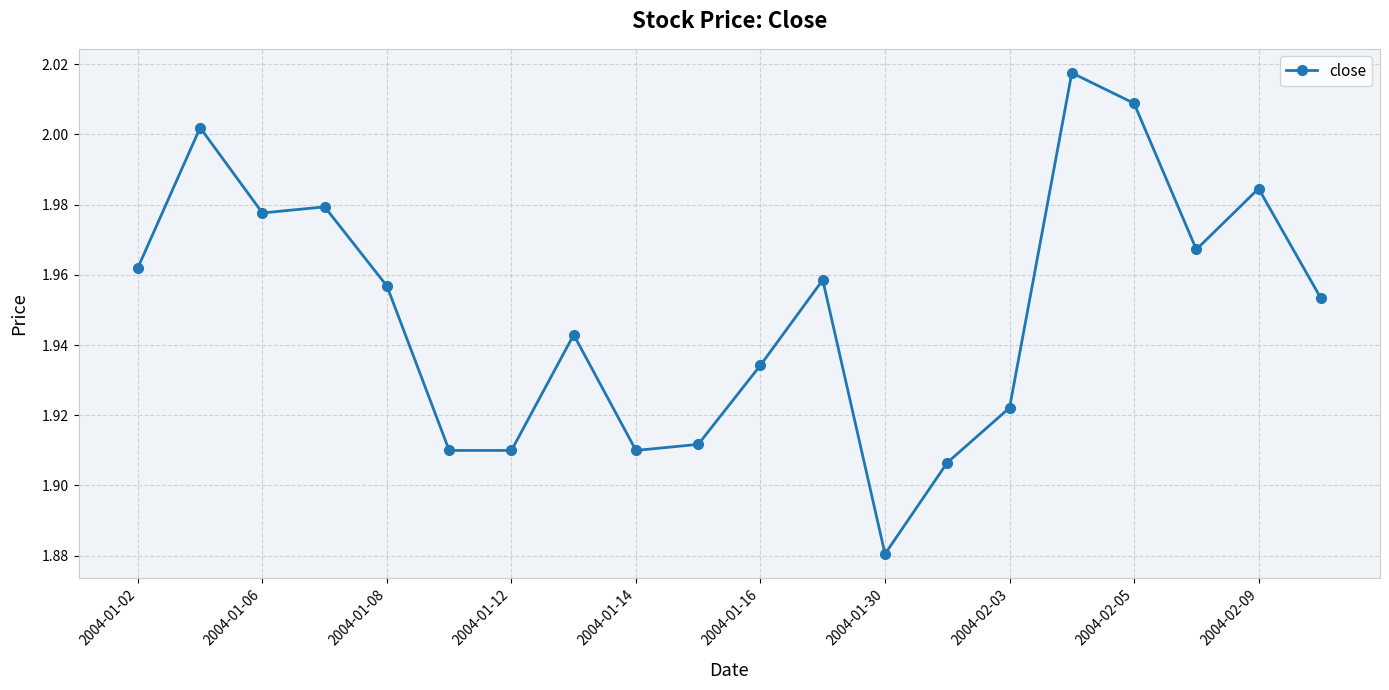

True or false: the data has more than 2 interior local peaks.

True